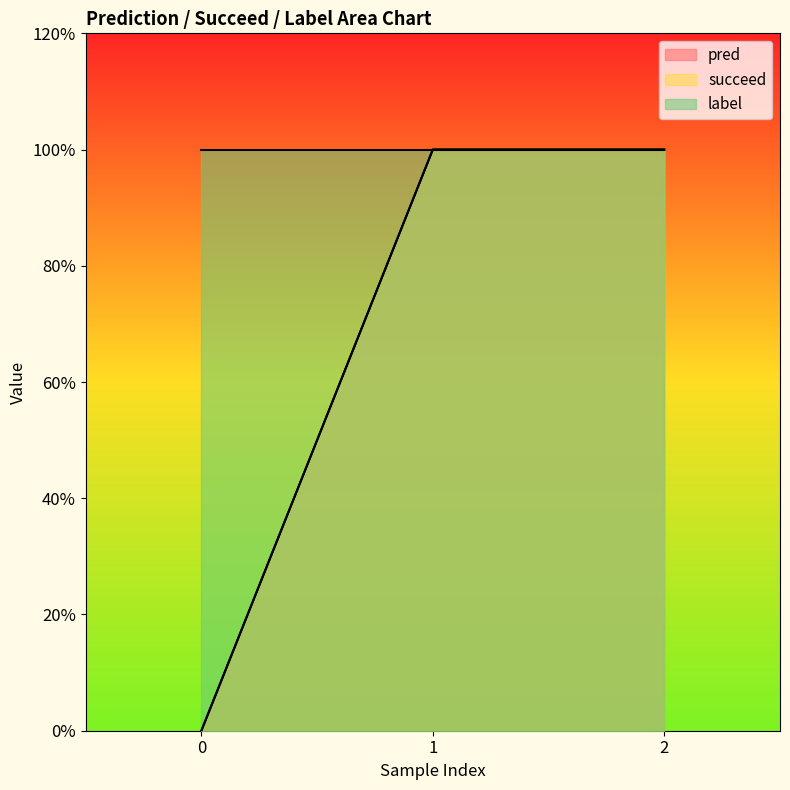

Which series has the largest total across all categories?

pred